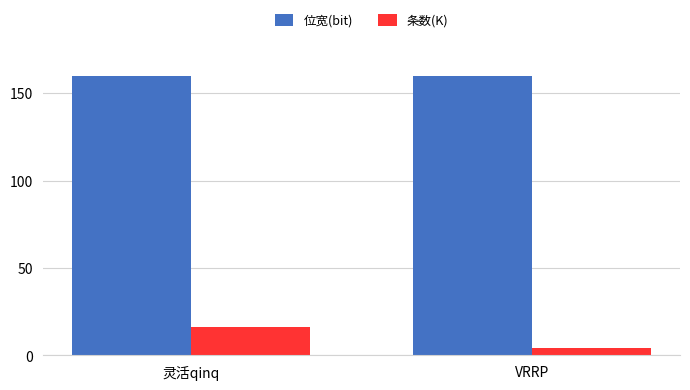

True or false: 位宽(bit) has a value of 92 at 灵活qinq.

False